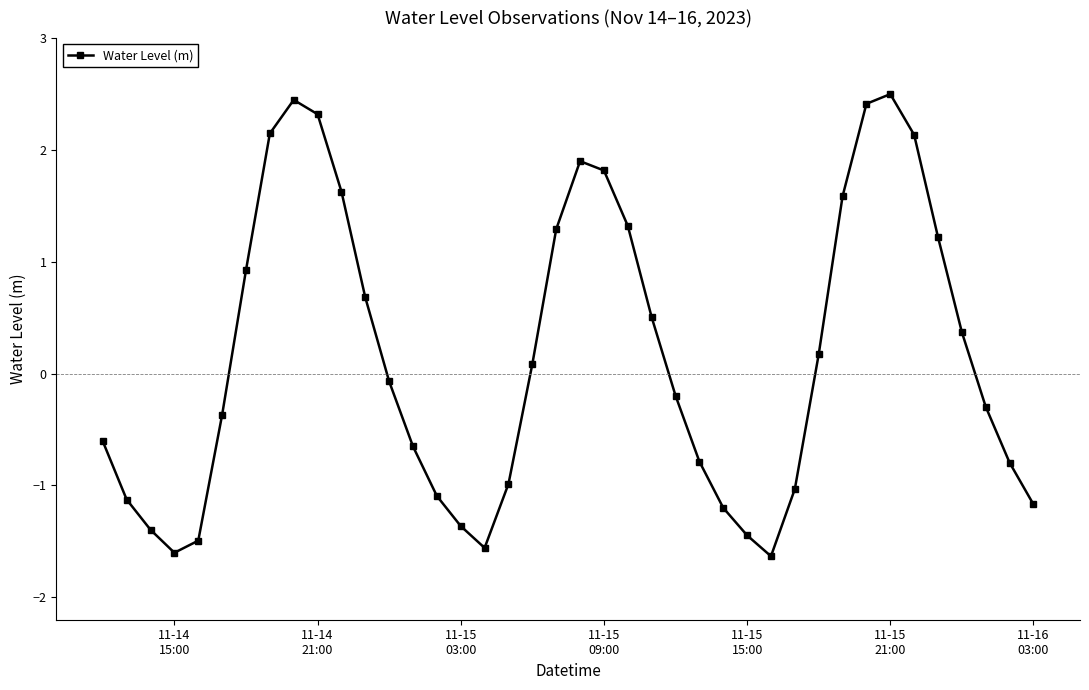

What is the value of the 37th point from the left?

0.4